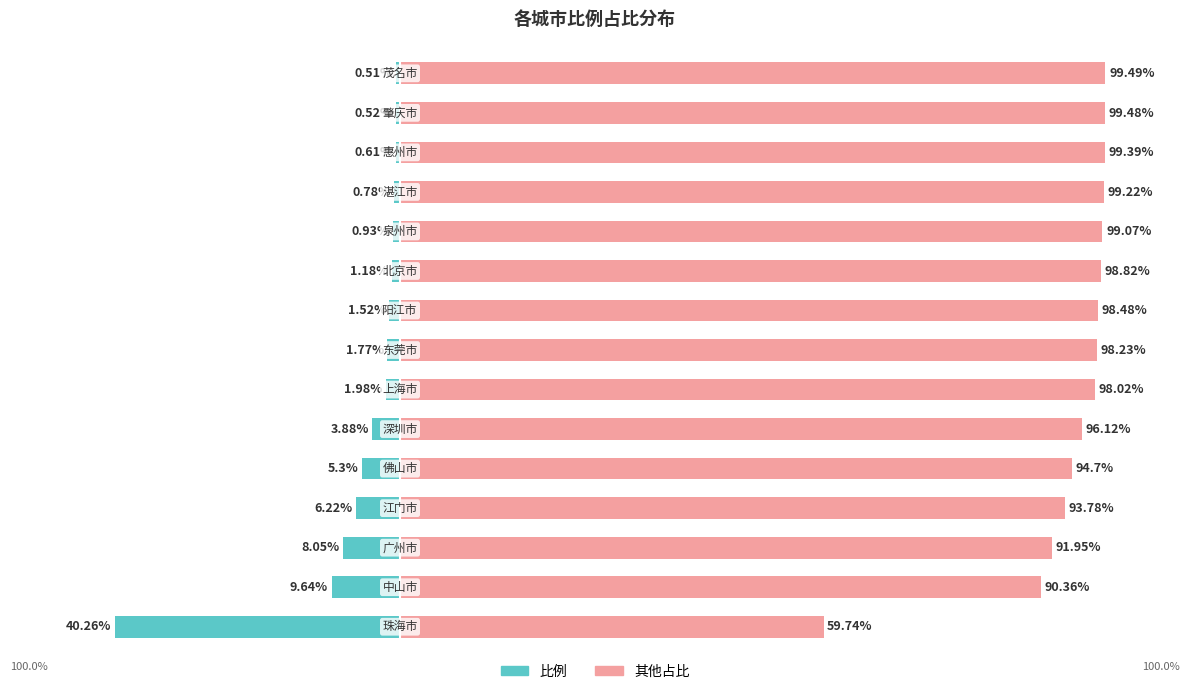

What is the lowest value of the 比例 series?

-40.3